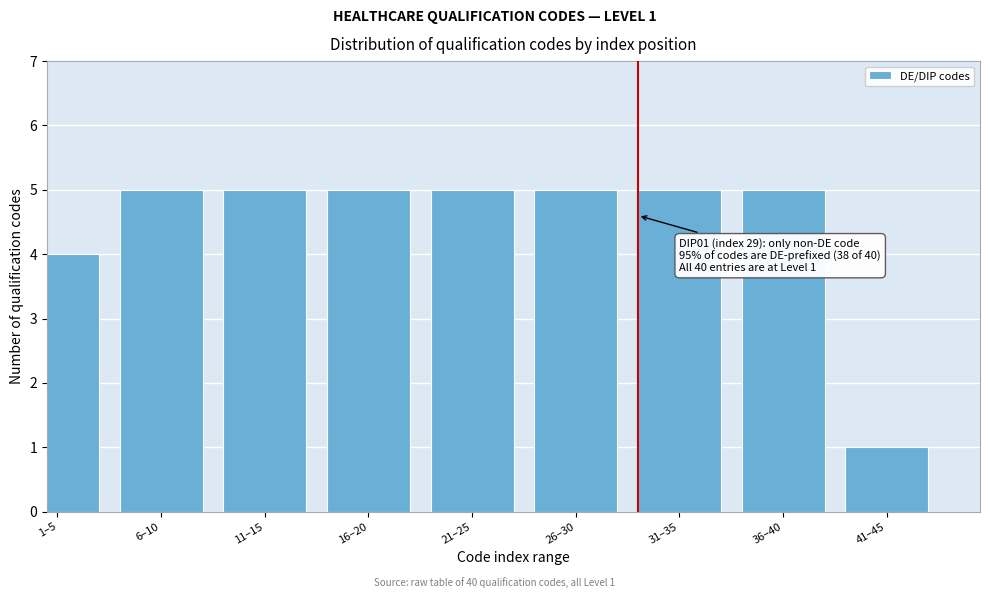

Reading left to right, list all the values displayed in this chart.

1–5=4	6–10=5	11–15=5	16–20=5	21–25=5	26–30=5	31–35=5	36–40=5	41–45=1